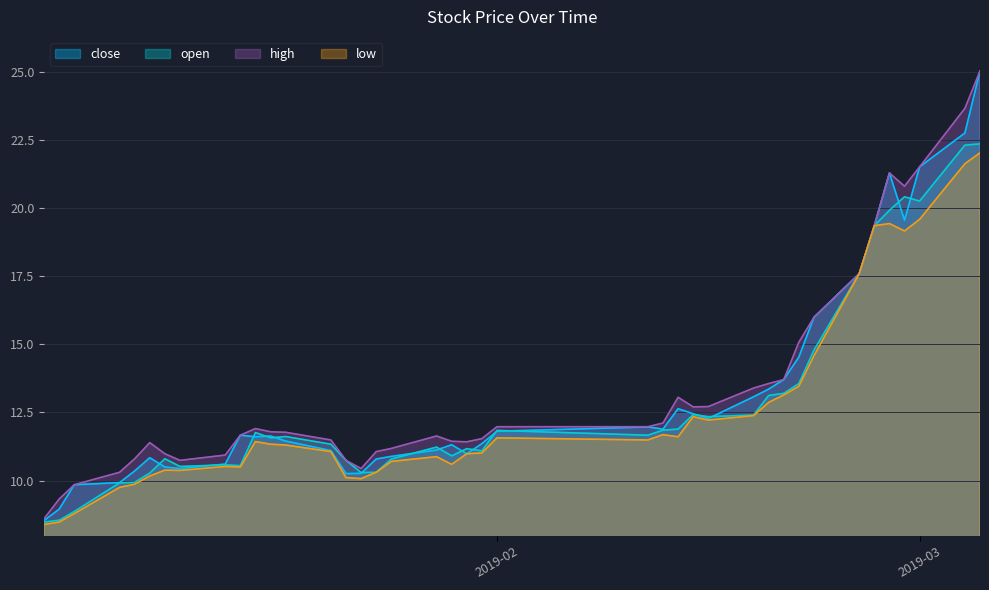

Which series has the largest range (max minus min)?

close